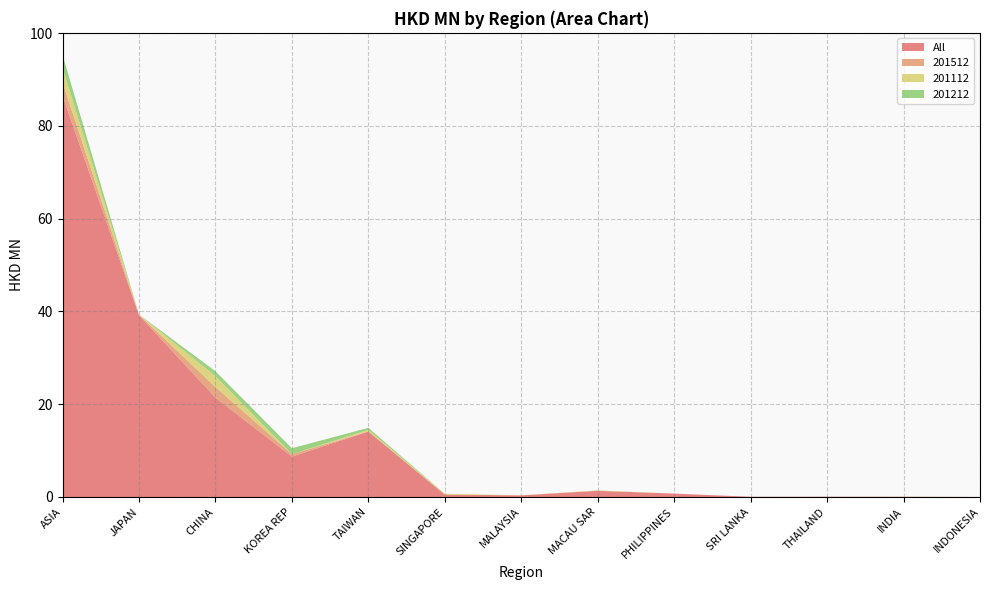

Reading left to right, transcribe all the data shown in this chart.

All: 86.5	39.2	21.4	8.7	14.1	0.5	0.3	1.3	0.7	0.1	0.1	0.0	0.0
201512: 2.9	0.1	2.3	0.5	0.0	0.0	0.0	0.0	0.0	0.0	0.0	0.0	0.0
201112: 3.1	0.1	2.4	0.0	0.4	0.2	0.0	0.1	0.0	0.0	0.0	0.0	0.0
201212: 2.7	0.0	1.0	1.3	0.4	0.0	0.0	0.0	0.0	0.0	0.0	0.0	0.0